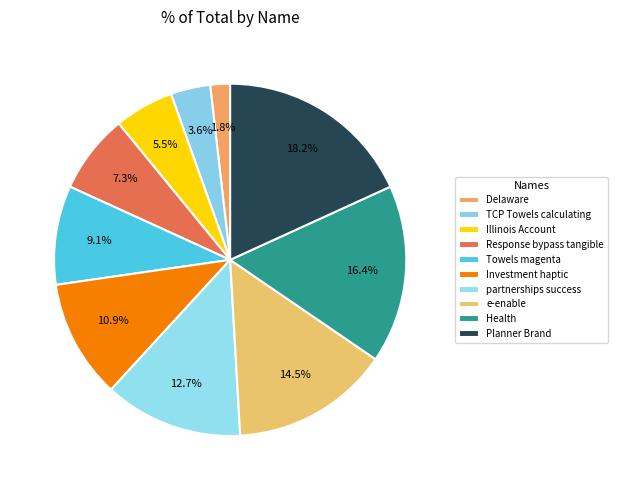

To the nearest percent, what is the average slice percentage?

10%